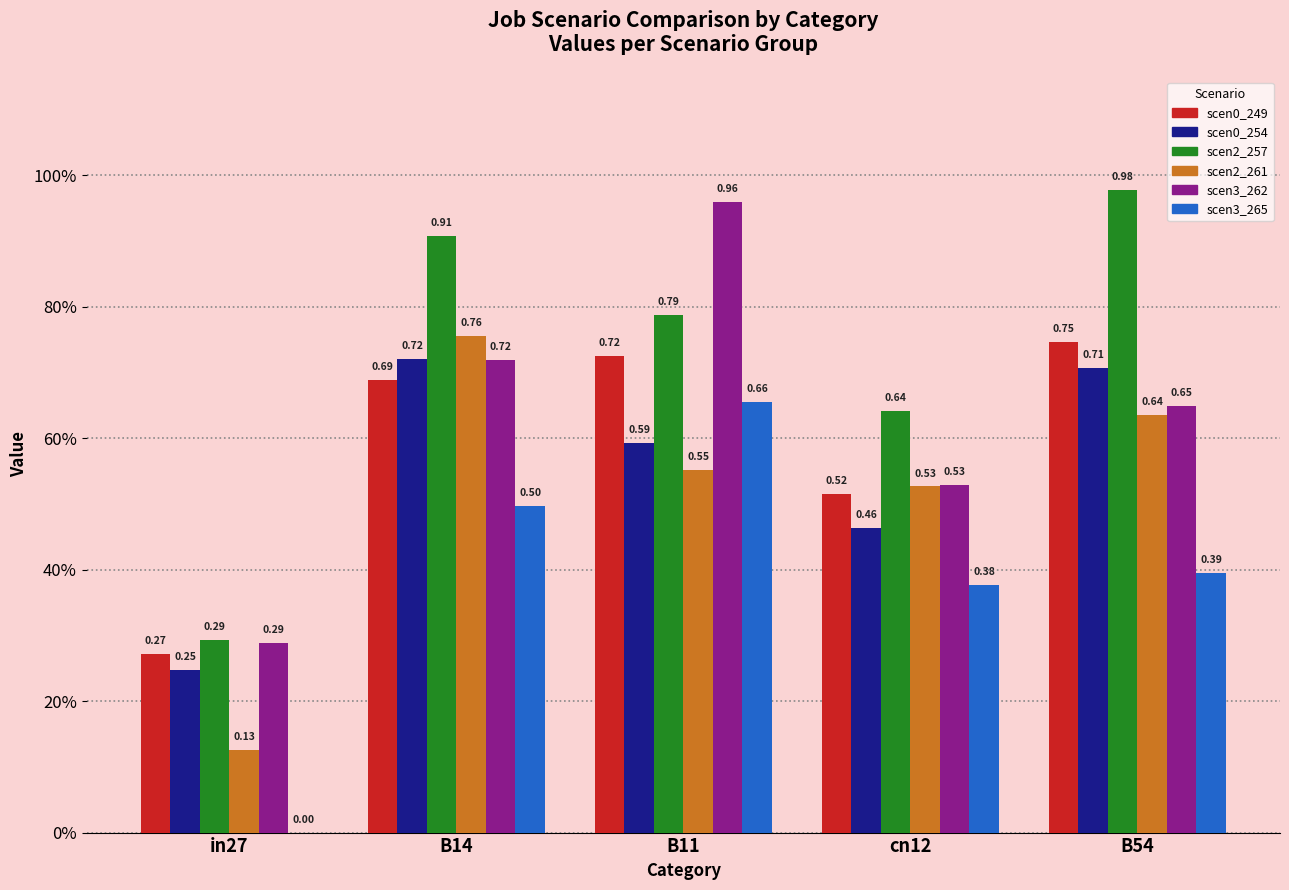

The job135_scenario0_254 series shows 0.5 at cn12. True or false?

True